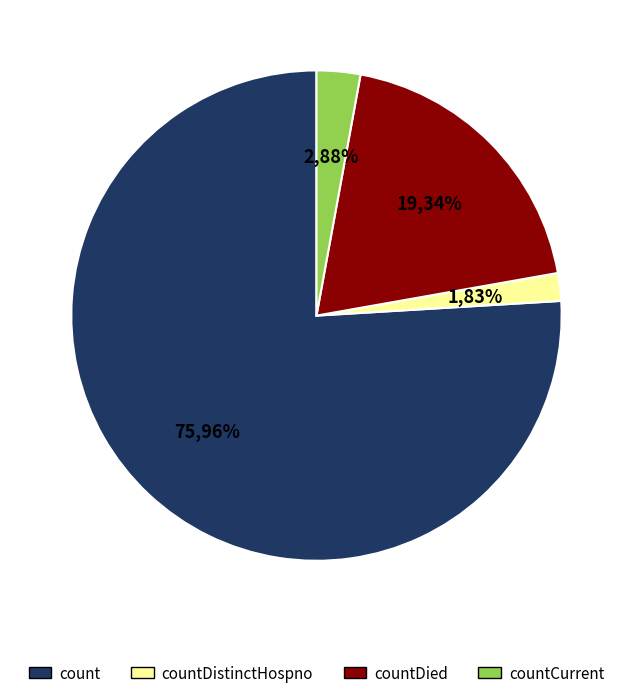

Is there a majority slice in this chart?

Yes